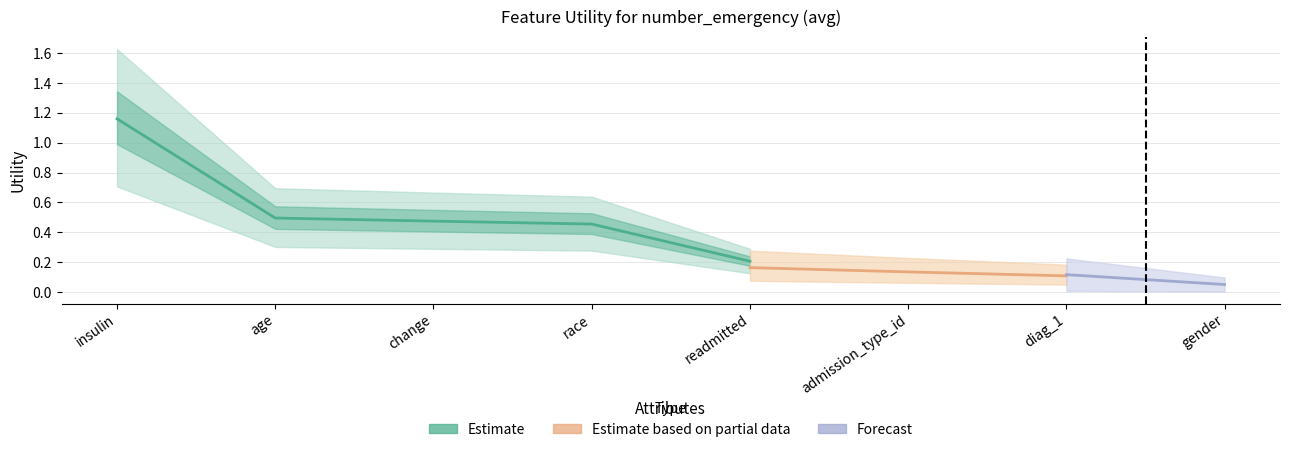

True or false: the data has more than 2 interior local peaks.

False